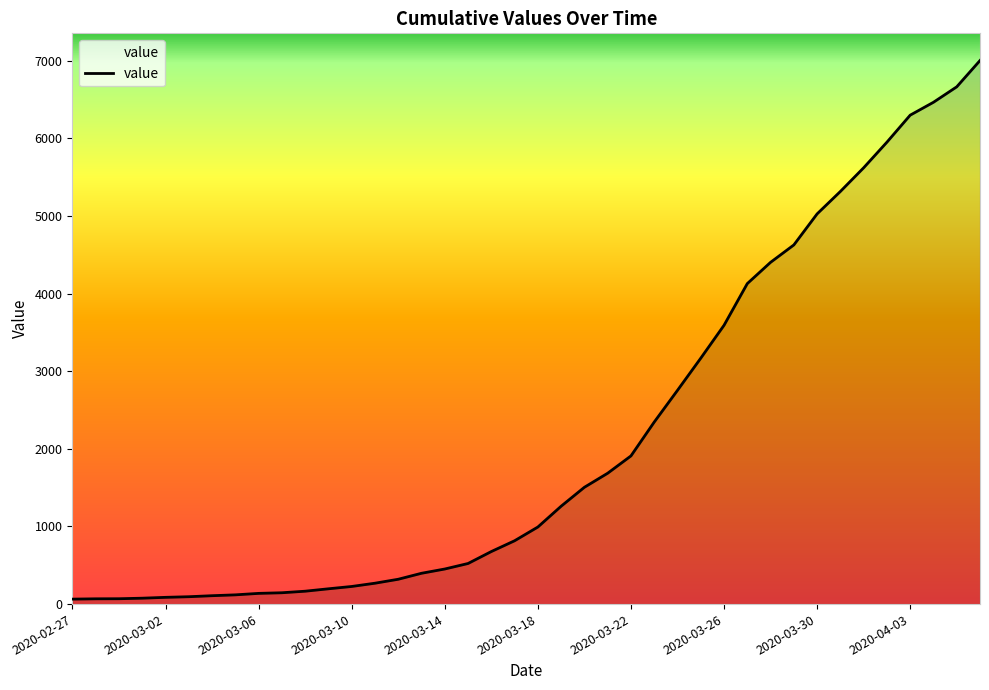

What is the maximum value shown in the chart?

7003